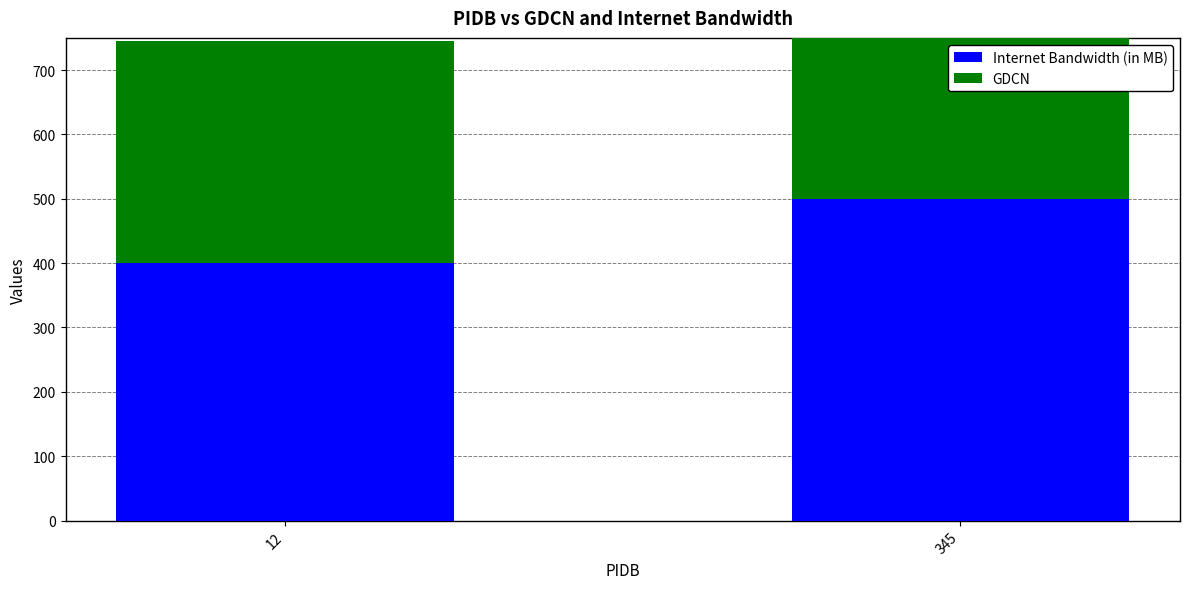

What is the sum of the GDCN values at 345 and 12?

1023